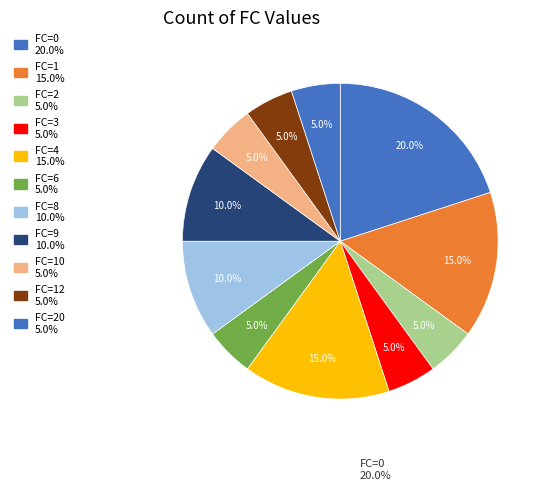

Count the number of slices in the pie.

11